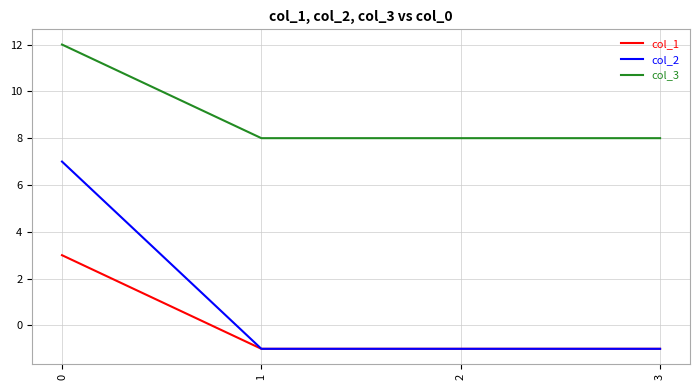

True or false: col_3 has a value of 6 at 0.

False